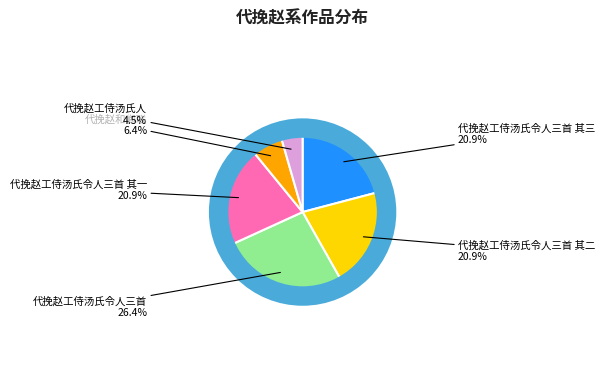

To the nearest percent, what is the difference between the 代挽赵工侍汤氏人 and 代挽赵工侍汤氏令人三首 其三 slice percentages?

16%